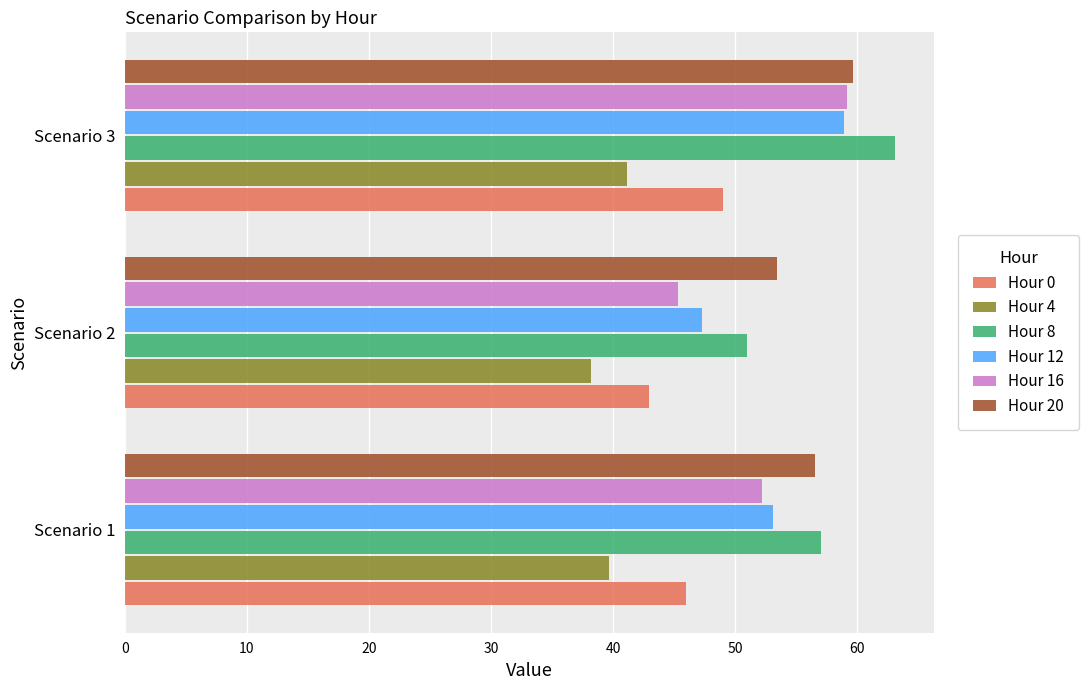

What are all the series names shown in the legend?

Hour 0, Hour 4, Hour 8, Hour 12, Hour 16, Hour 20